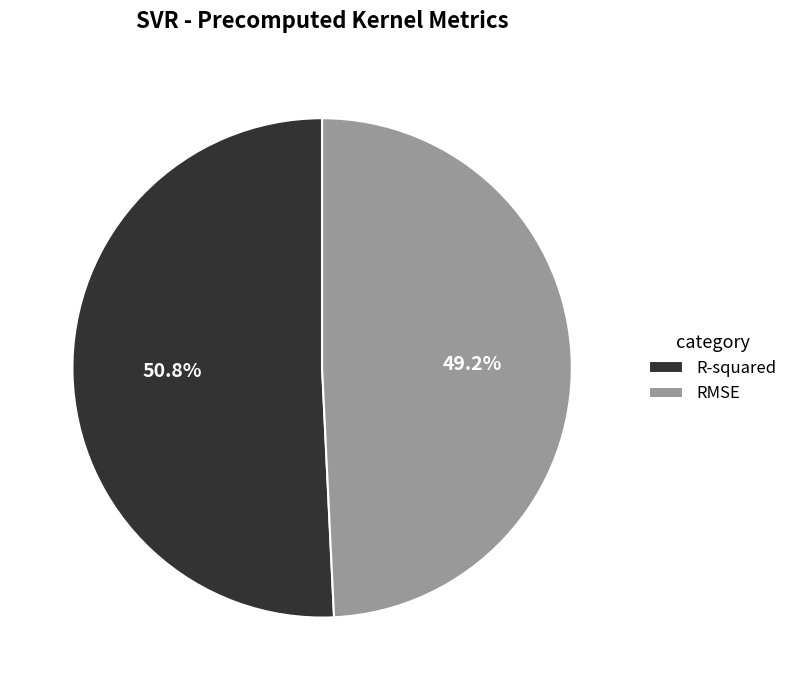

Which has a higher value, R-squared or RMSE?

R-squared